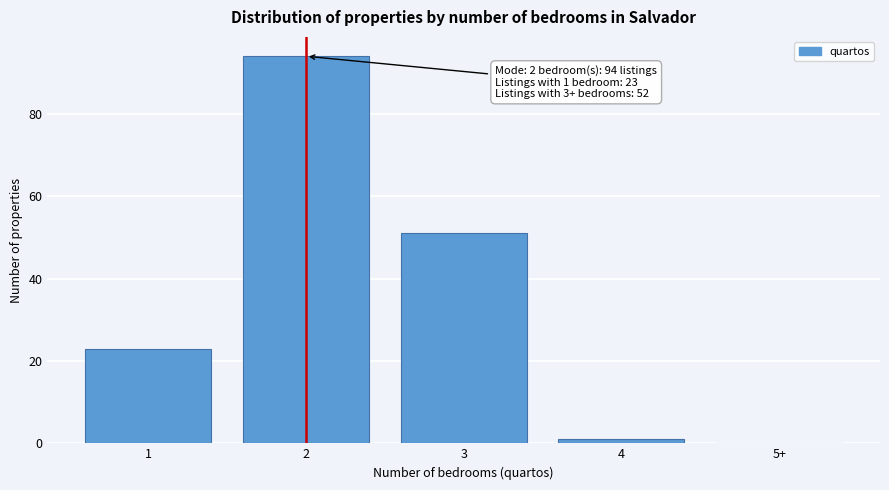

Reading left to right, transcribe all the data shown in this chart.

1=23	2=94	3=51	4=1	5+=0